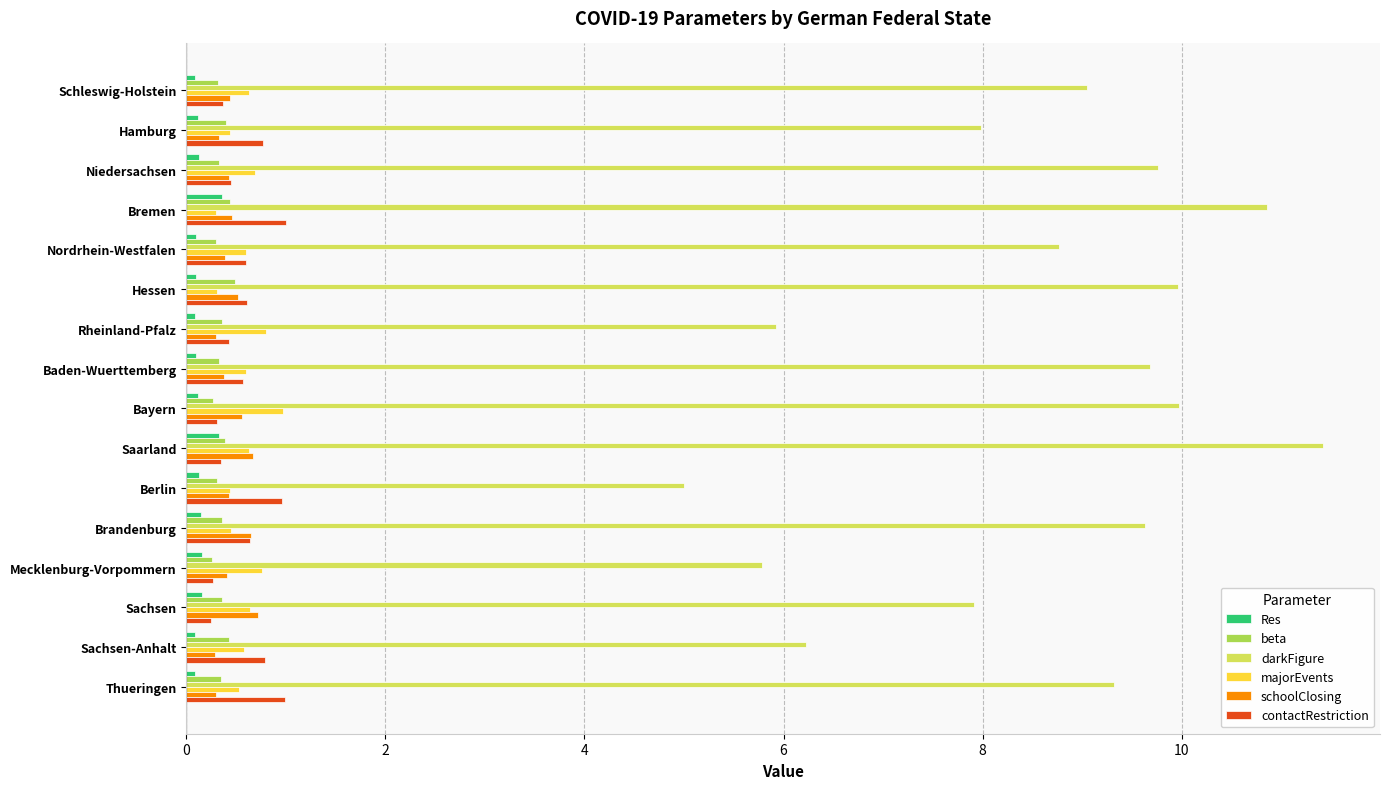

What is the difference between the second highest and second lowest values in the darkFigure series?

5.1